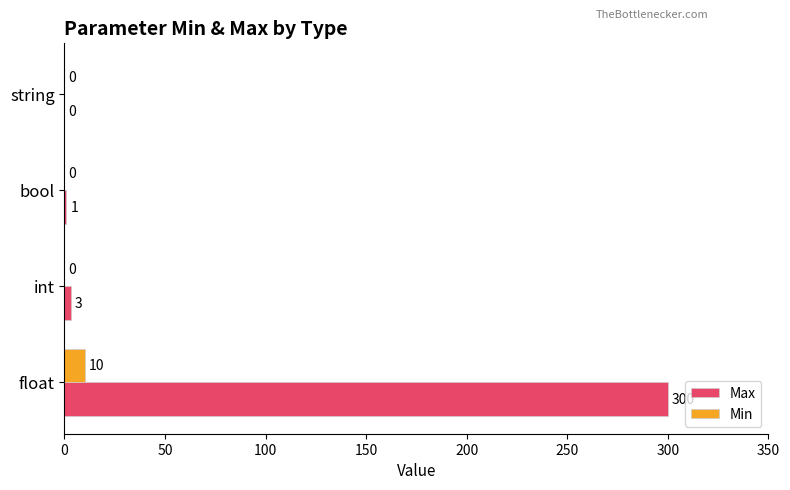

Which series has the largest total across all categories?

Max